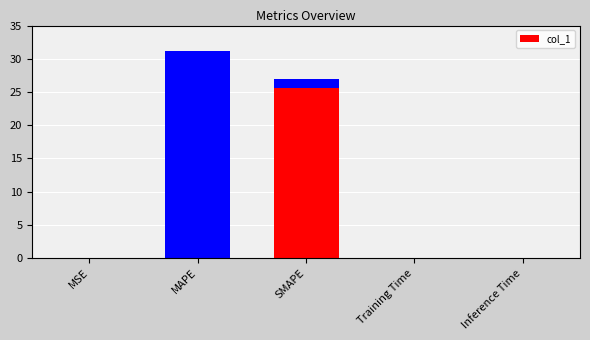

At which category does the chart reach its peak across all series?

MAPE